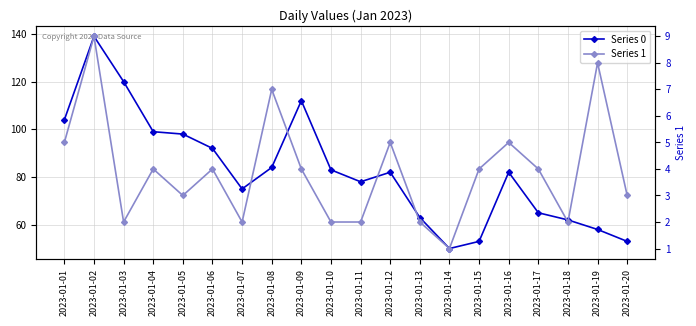

Reading left to right, extract all data points from this chart.

Series 0: 104	139	120	99	98	92	75	84	112	83	78	82	63	50	53	82	65	62	58	53
Series 1: 5	9	2	4	3	4	2	7	4	2	2	5	2	1	4	5	4	2	8	3